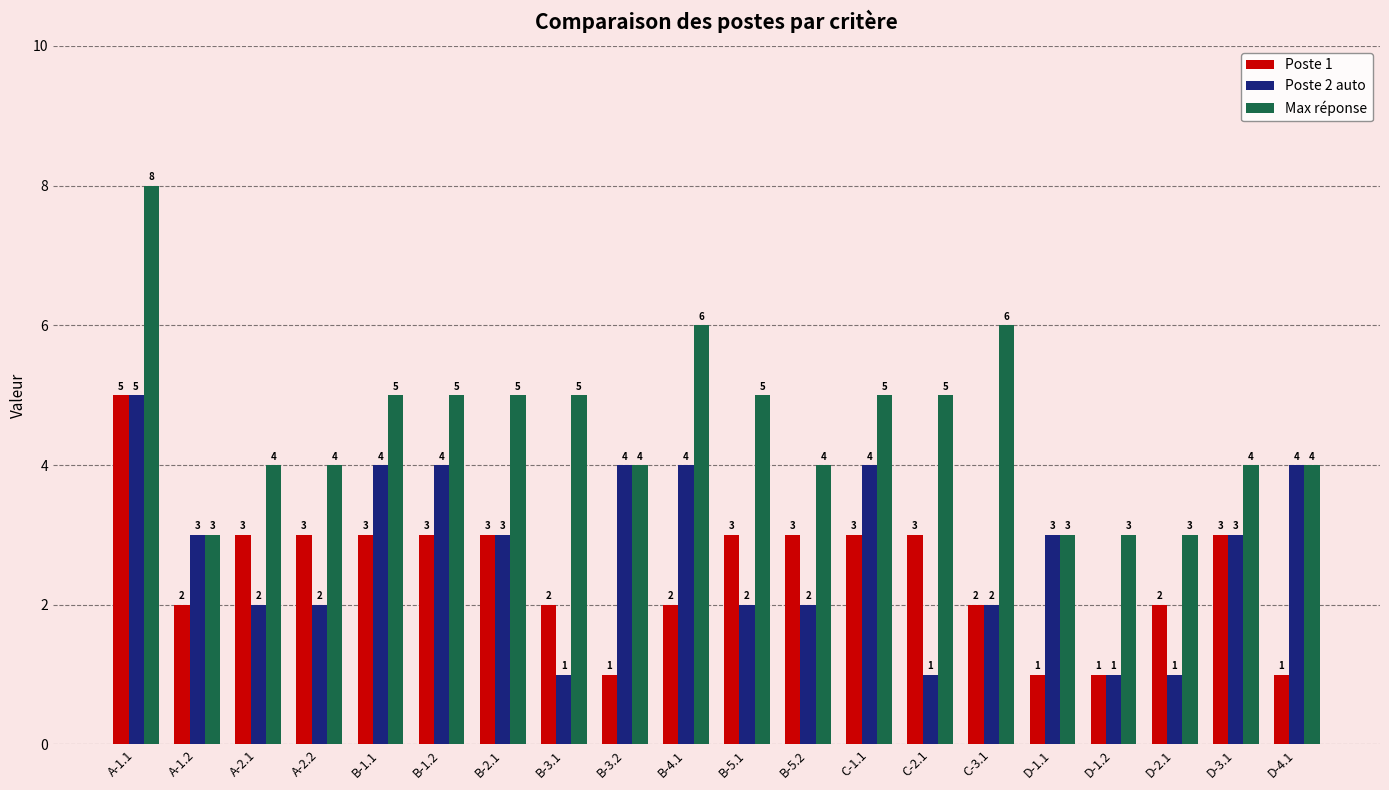

How many bars are there in each group?

3